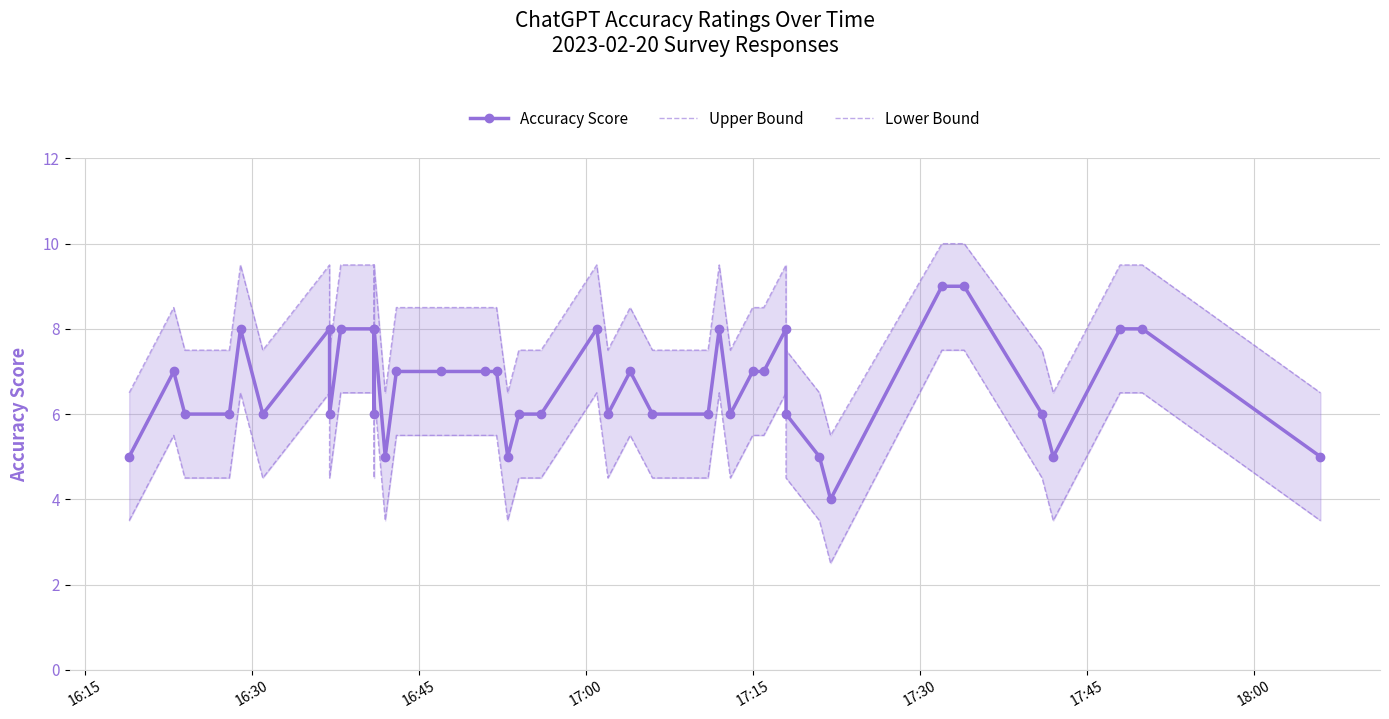

What is the difference between the highest and lowest values at 16:45?

3.0